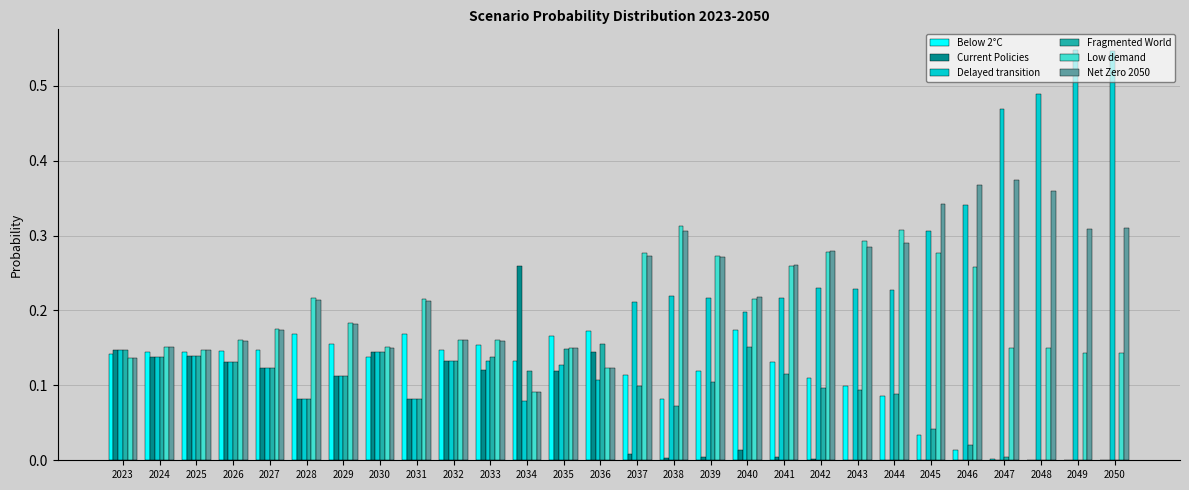

Between 2040 and 2047, which series saw the biggest shift?

Delayed transition